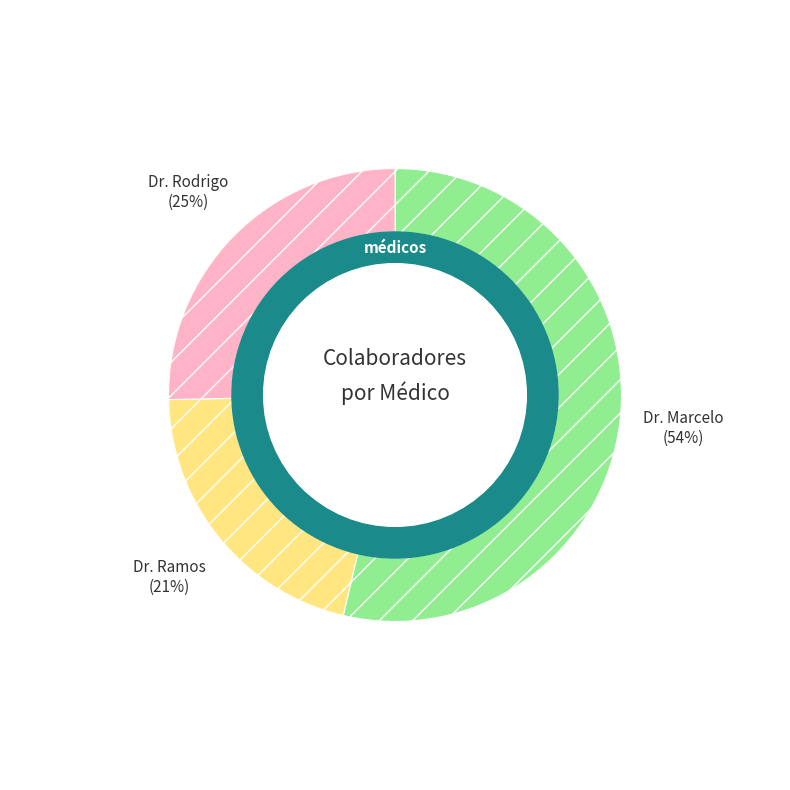

Is there a majority slice in this chart?

Yes